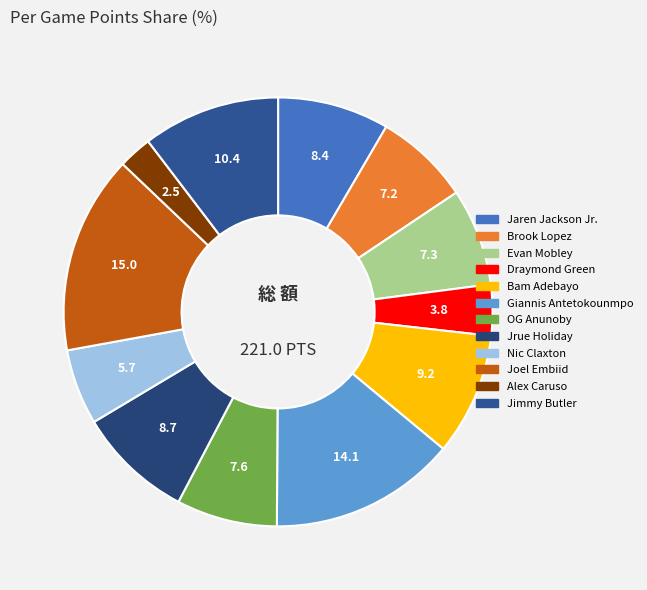

Do Jrue Holiday and Giannis Antetokounmpo together represent more than half of the pie?

No